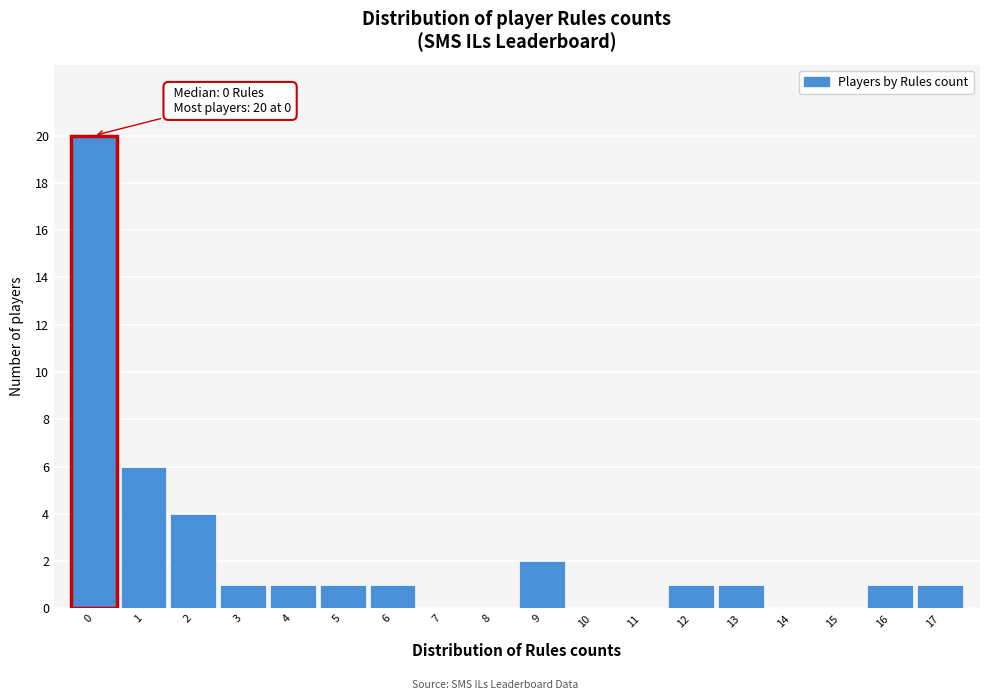

Over which range of the x-axis is the bar tallest?

-0.5 to 0.5